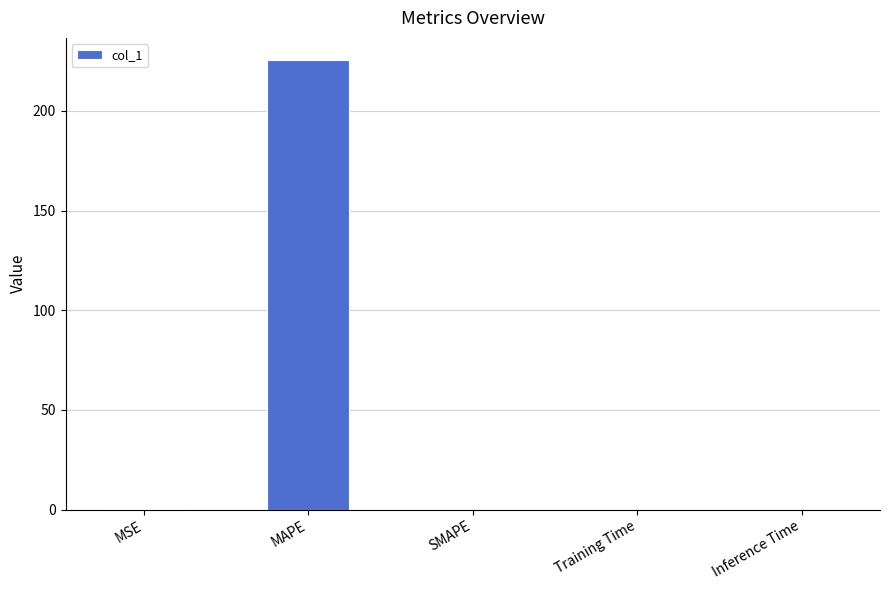

What is the change in value from MAPE to SMAPE?

-225.4